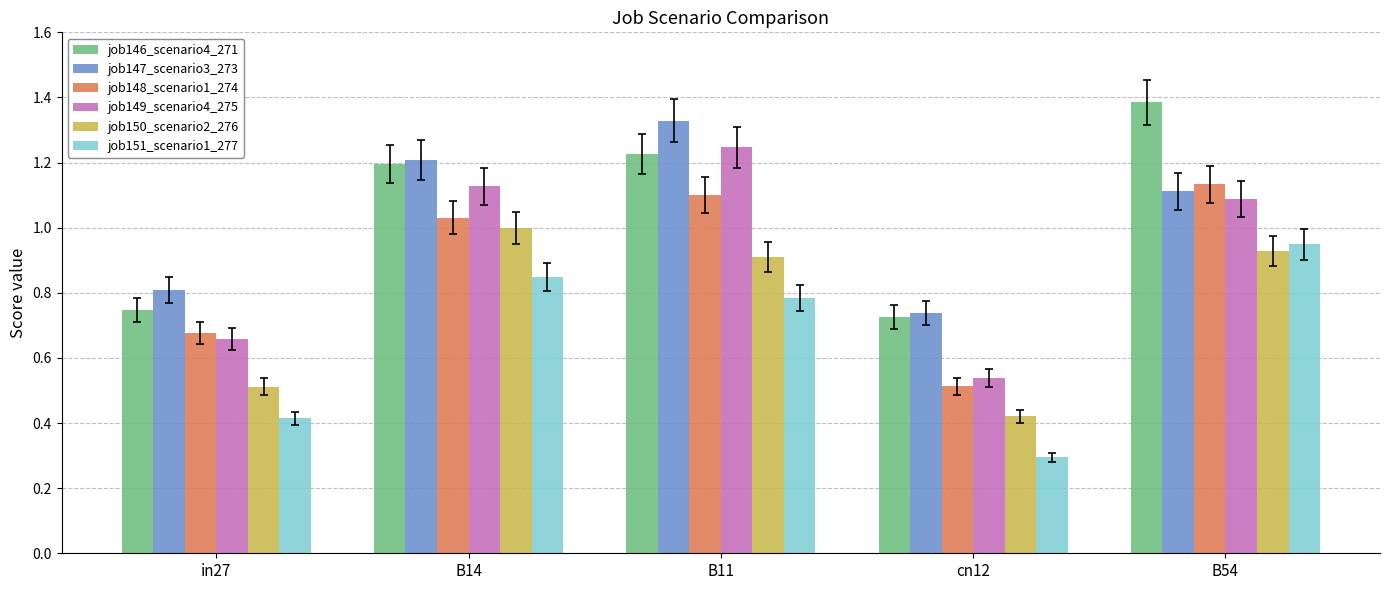

Is it true that job148_scenario1_274 equals 0.3 at B14?

False